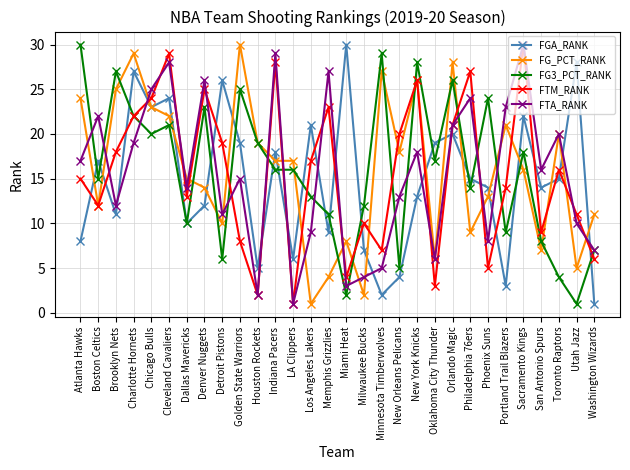

Which series changed the most between Miami Heat and Washington Wizards?

FGA_RANK